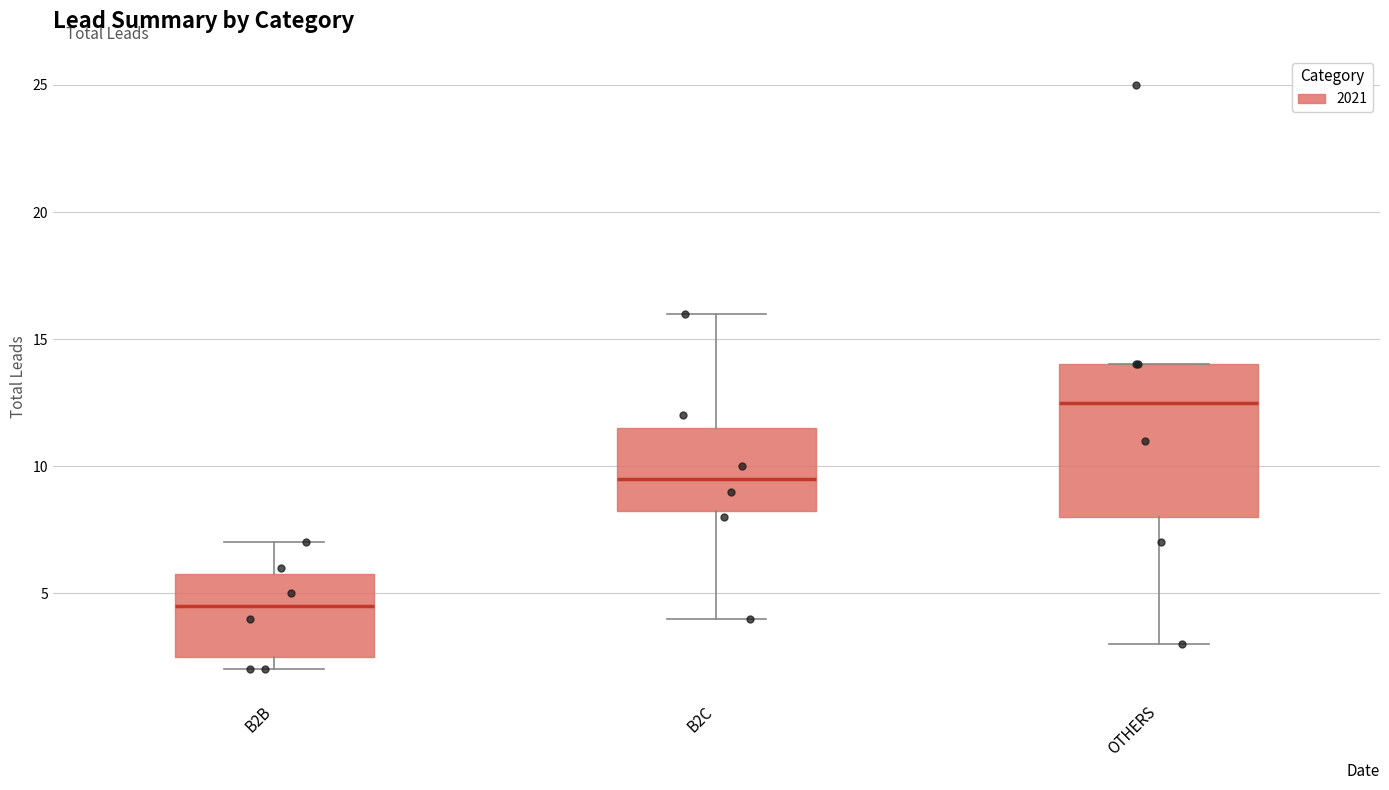

Which box has the highest median line?

OTHERS